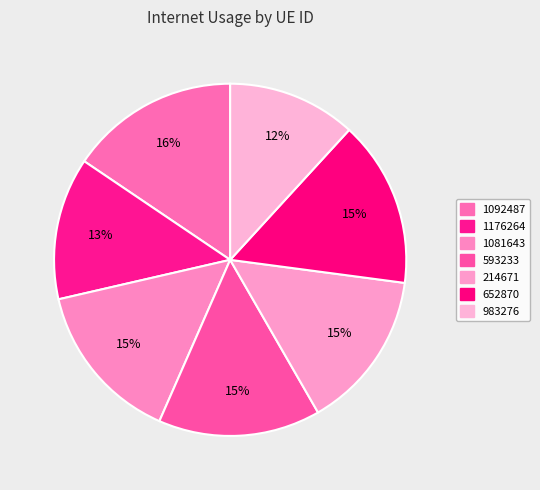

To the nearest percent, what is the average slice percentage?

14%